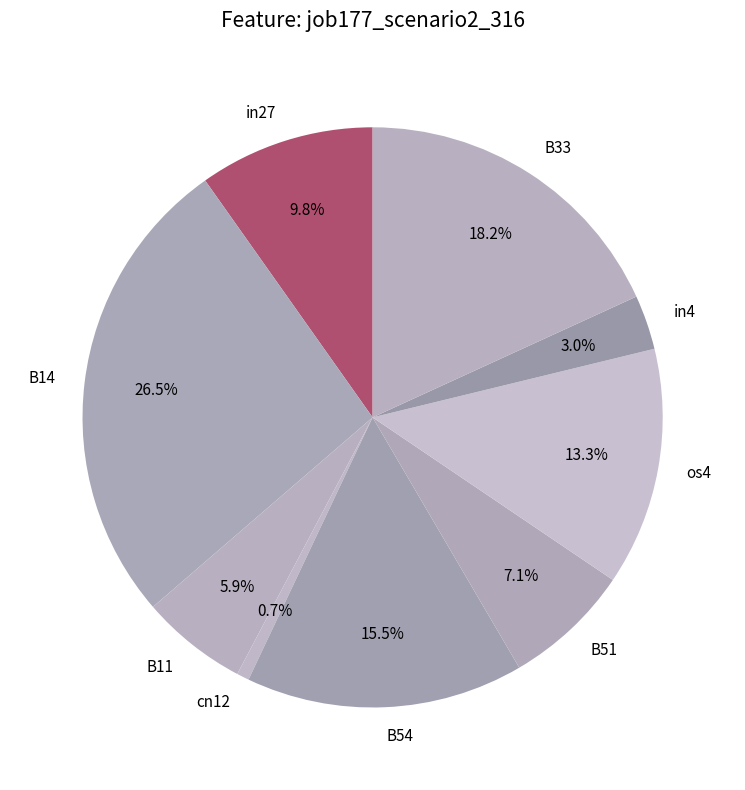

The cn12 slice represents 11% of the pie. True or false?

False